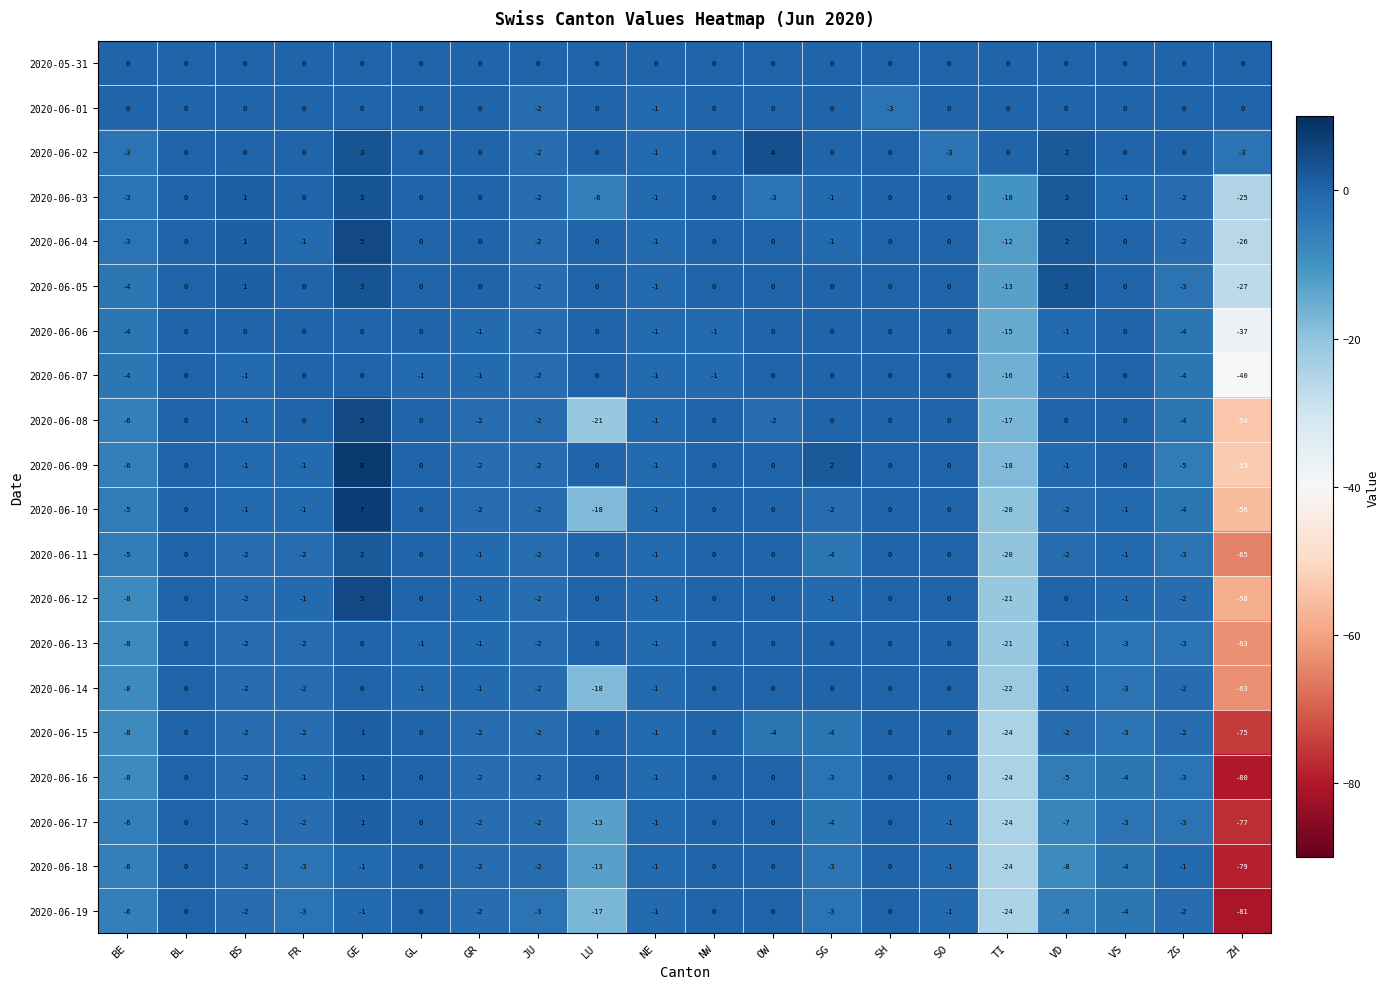

Count the number of categories in the chart.

20